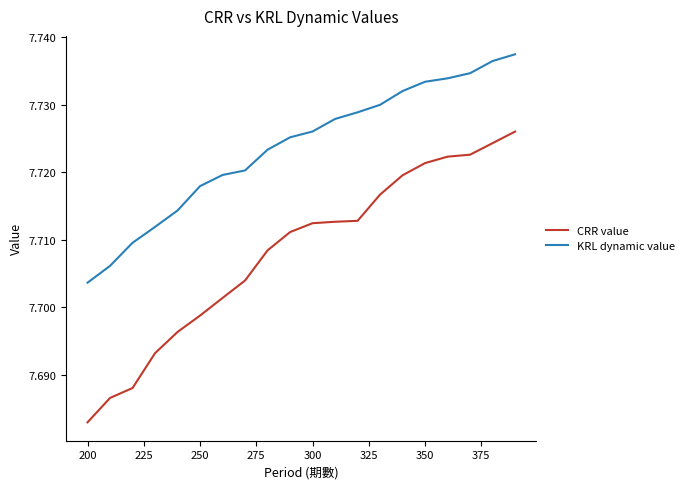

True or false: CRR value and KRL dynamic value cross at least once.

False